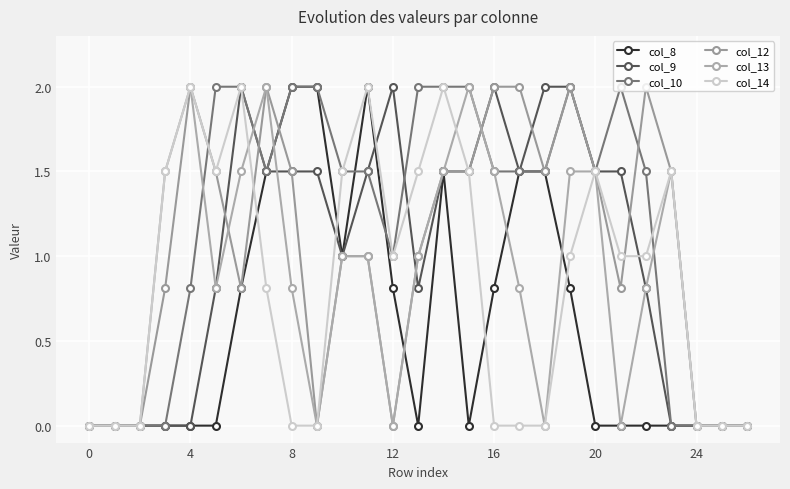

Which label corresponds to the largest value in the chart?

8